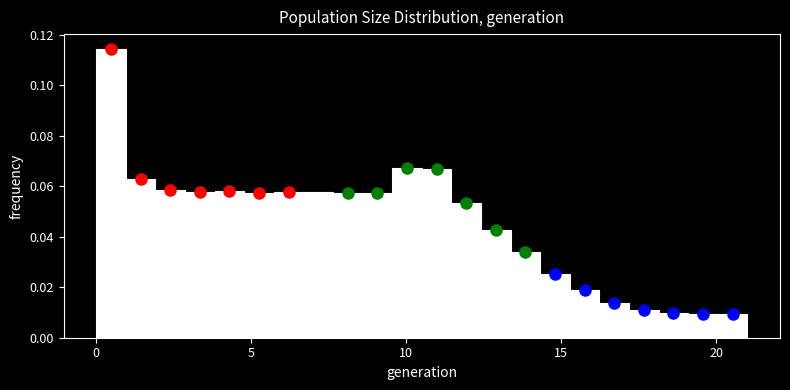

Read against the x-axis, roughly where is the centre of the tallest bar?

0.5